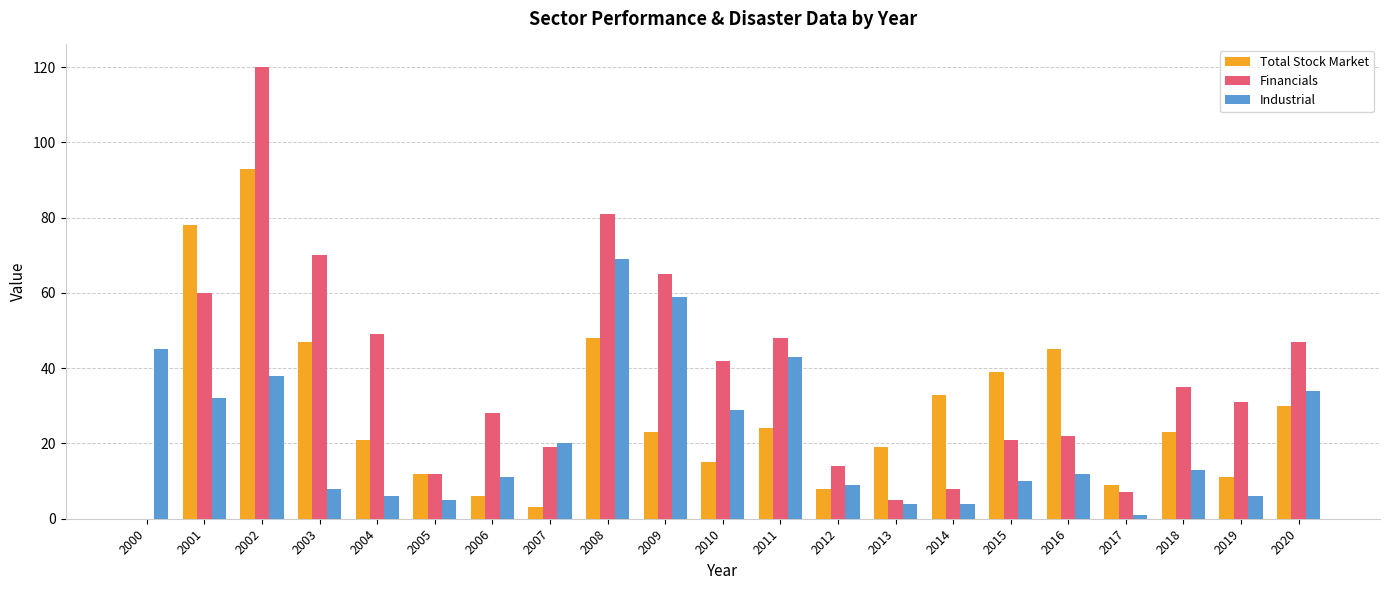

Between 2003 and 2013, which series saw the biggest shift?

Financials